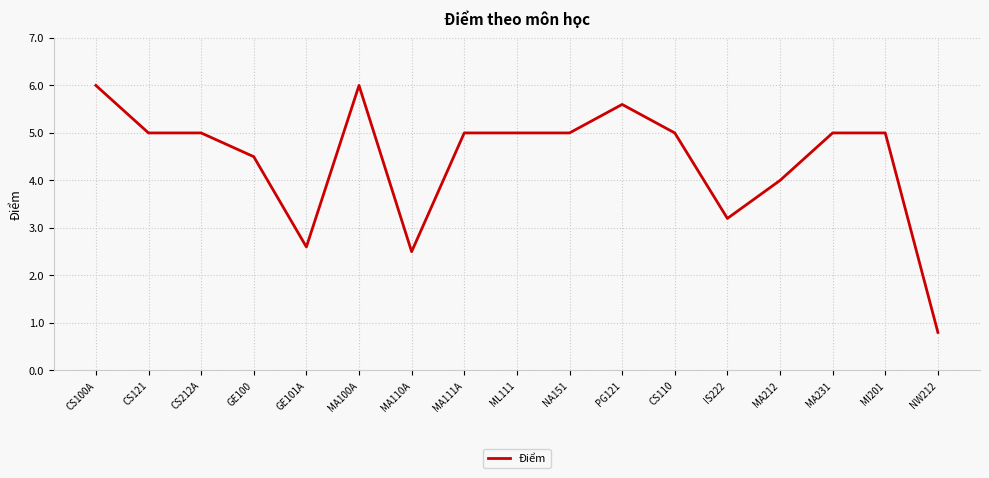

Reading left to right, what are all the values shown in this chart?

6.0	5.0	5.0	4.5	2.6	6.0	2.5	5.0	5.0	5.0	5.6	5.0	3.2	4.0	5.0	5.0	0.8